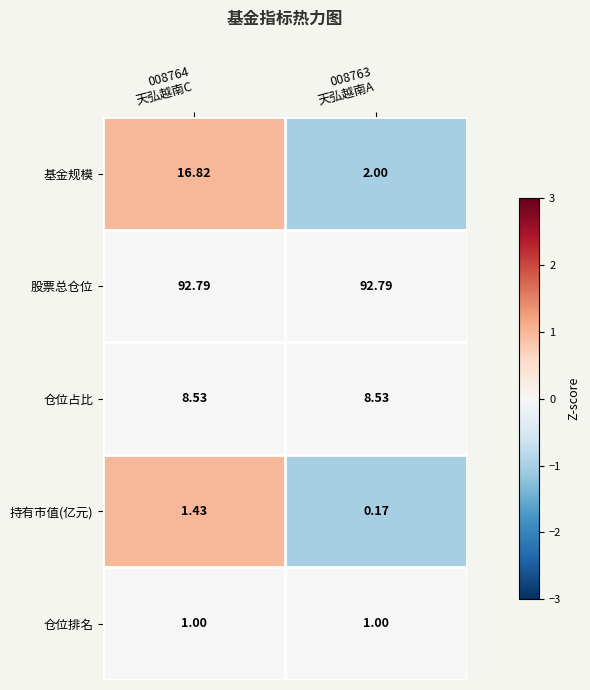

Which series has the largest range (max minus min)?

基金规模